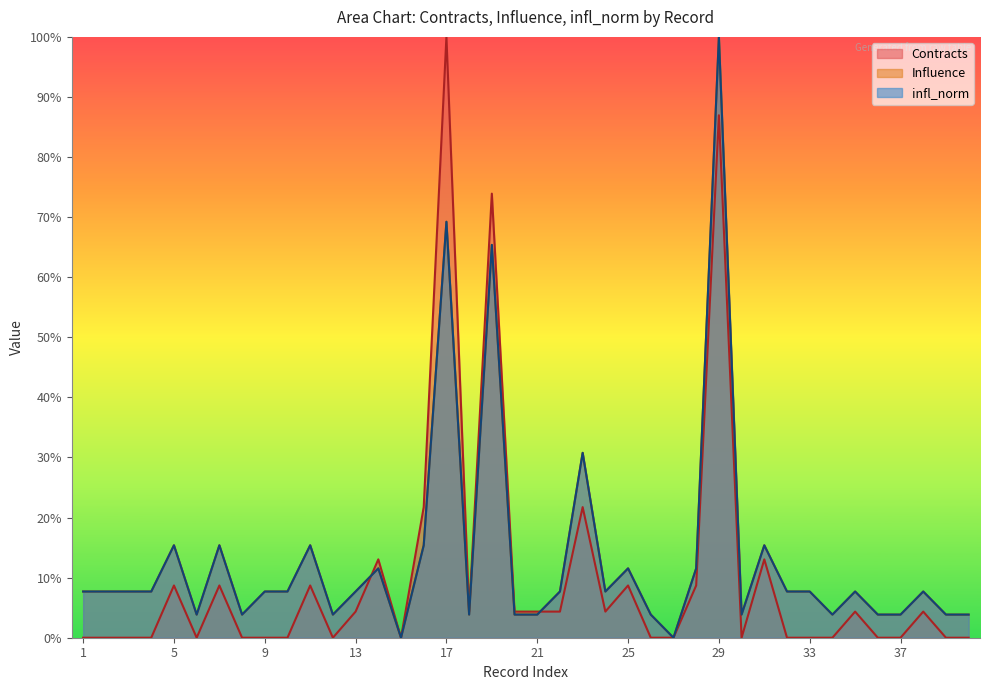

The value of Contracts at 30 is 0.4. True or false?

False